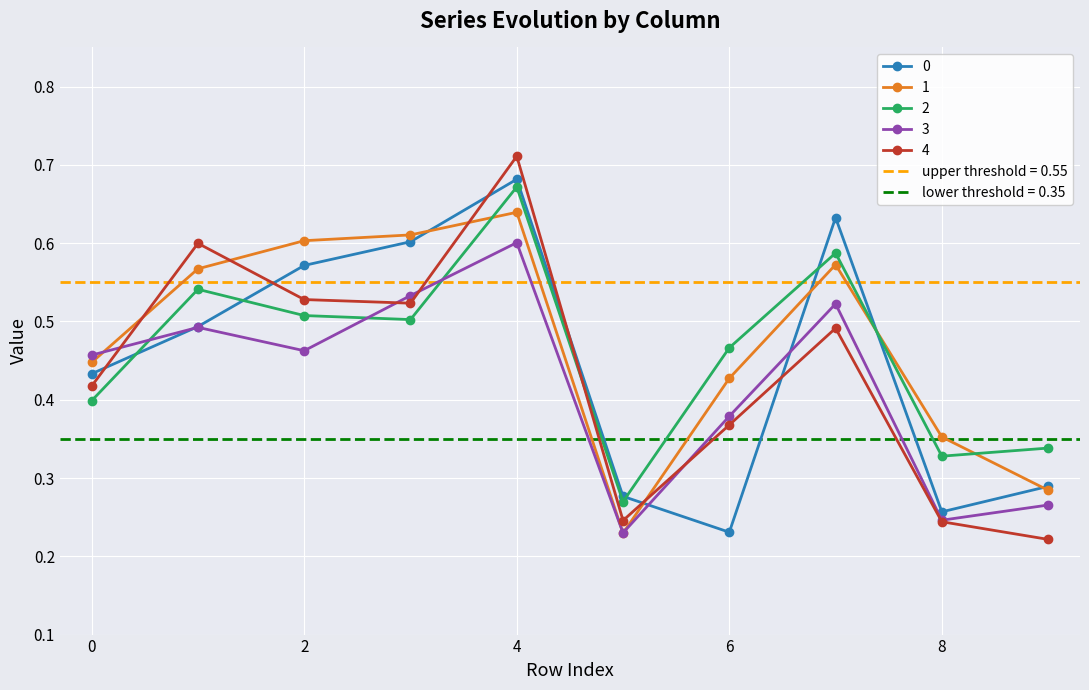

Reading left to right, extract all data points from this chart.

0: 0.4	0.5	0.6	0.6	0.7	0.3	0.2	0.6	0.3	0.3
1: 0.4	0.6	0.6	0.6	0.6	0.2	0.4	0.6	0.4	0.3
2: 0.4	0.5	0.5	0.5	0.7	0.3	0.5	0.6	0.3	0.3
3: 0.5	0.5	0.5	0.5	0.6	0.2	0.4	0.5	0.2	0.3
4: 0.4	0.6	0.5	0.5	0.7	0.2	0.4	0.5	0.2	0.2